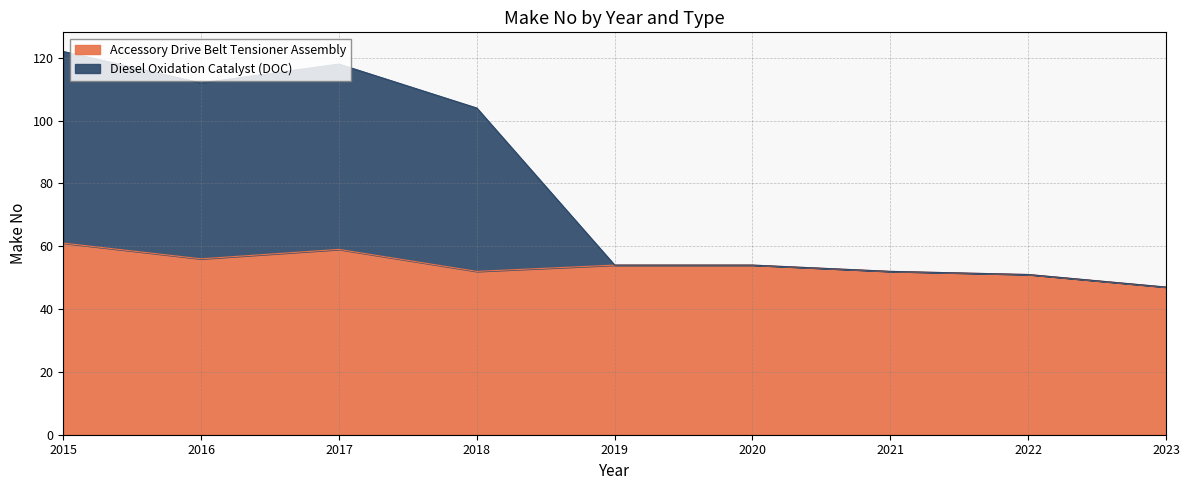

Is it true that Accessory Drive Belt Tensioner Assembly equals 70 at 2021?

False